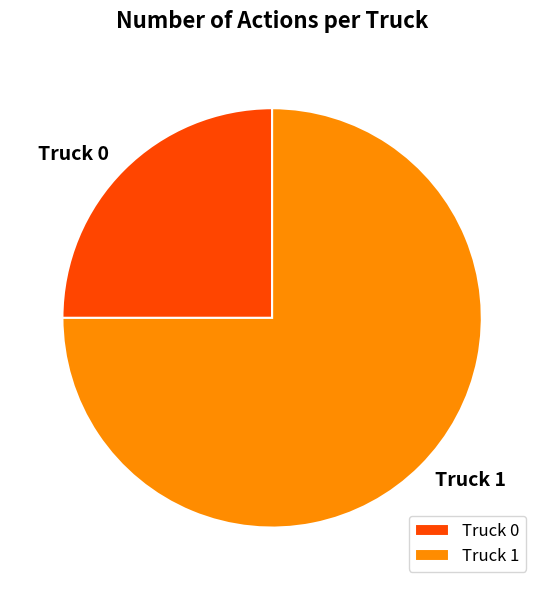

The Truck 0 slice represents 25% of the pie. True or false?

True